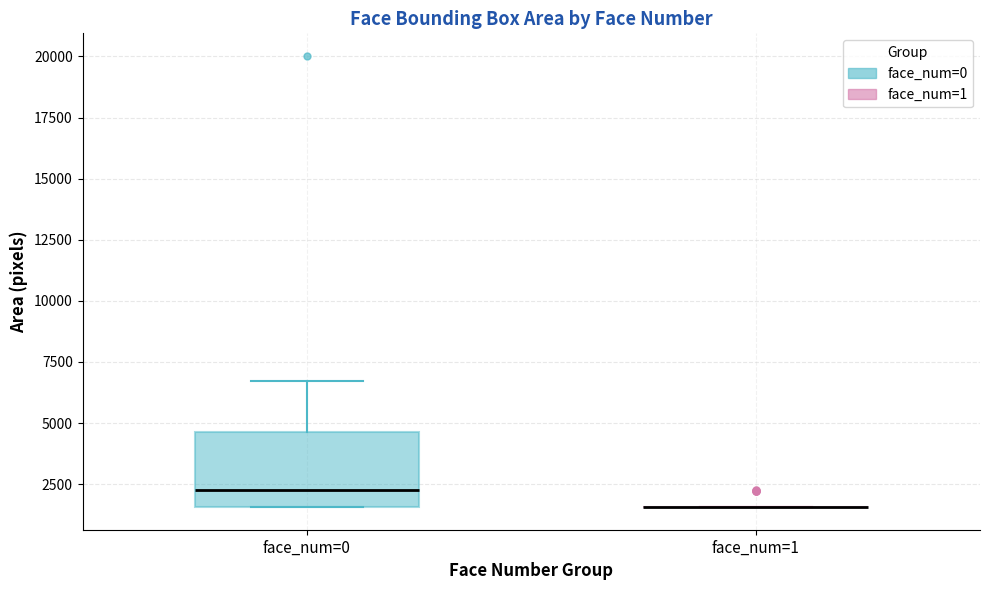

Reading left to right, transcribe this box plot: for each box, give where its median line is, the range the box spans, and where its two whiskers end, as read against the y-axis. The values are not printed on the chart, so give them approximately, as read against the axis.

face_num=0: median 2500, box 1500 to 4500, whiskers 1500 to 6500
face_num=1: box collapsed to a line at 1500, whiskers 1500 to 1500